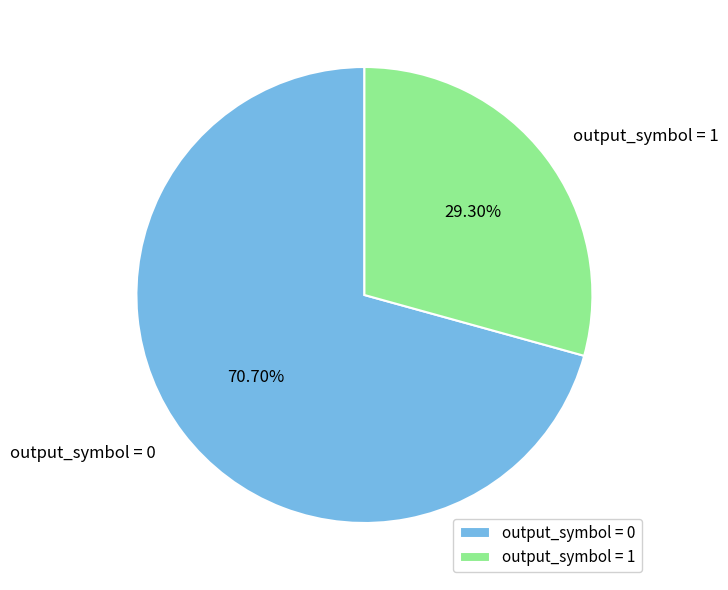

Rank the categories by value from highest to lowest.

output_symbol = 0, output_symbol = 1